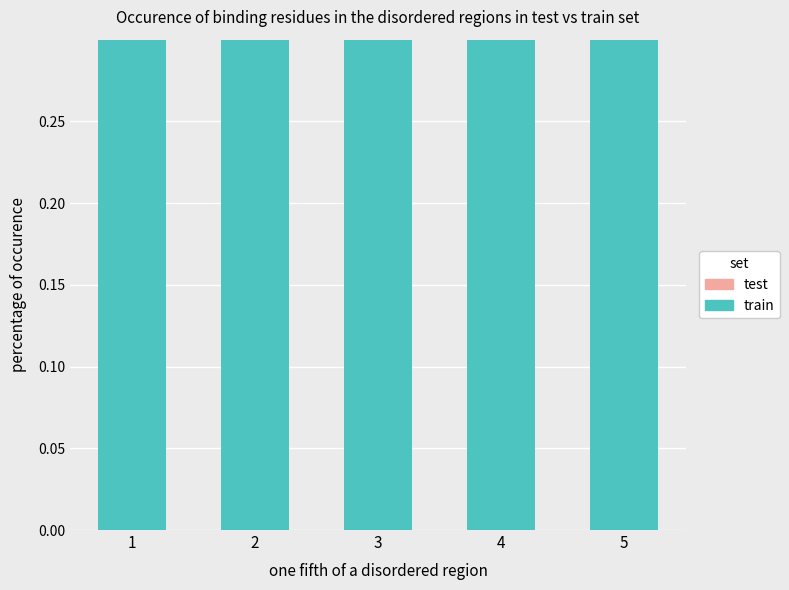

Is the value of train at 5 greater than the value of test at 4?

Yes